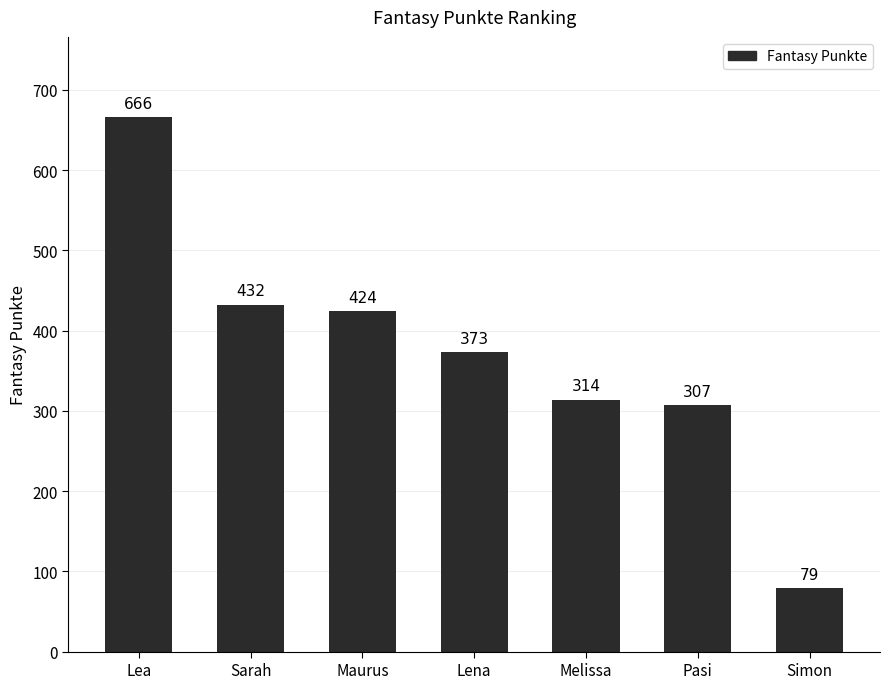

Reading right to left, list all the values displayed in this chart.

79	307	314	373	424	432	666